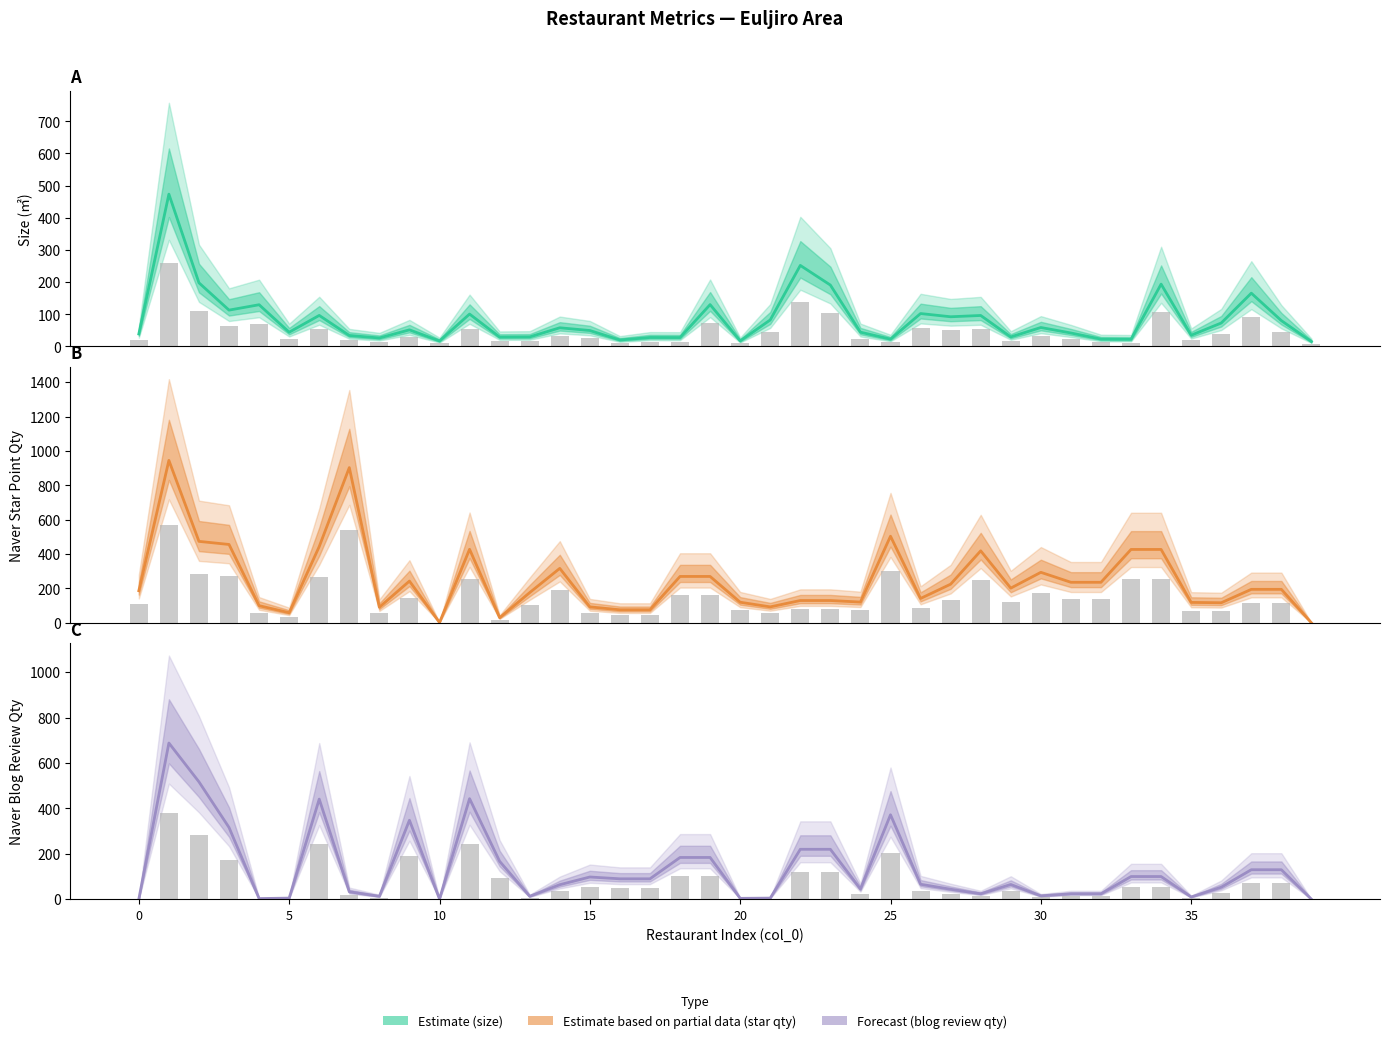

True or false: Blog review qty (Forecast) has a value of 18.4 at 24.

False